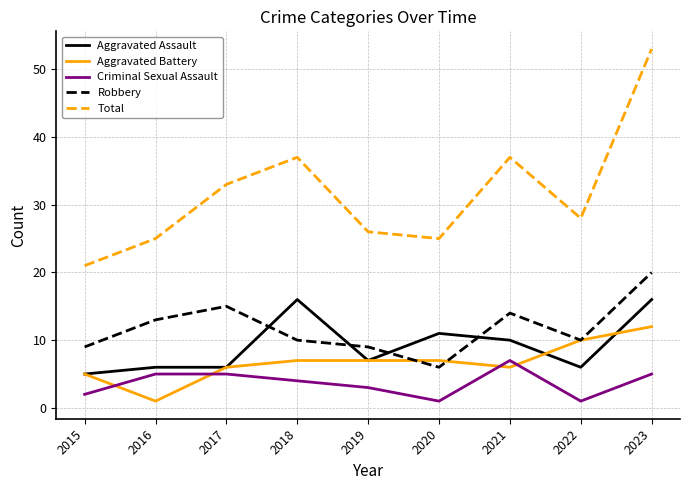

What value does the Criminal Sexual Assault series have at 2019?

3